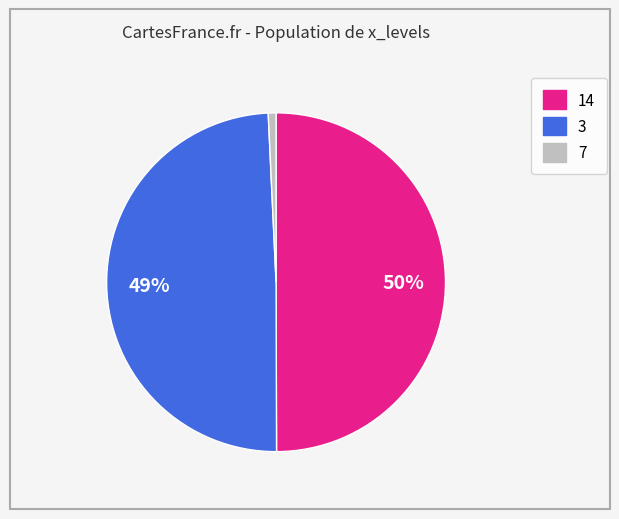

Does 7 represent more than half of the total?

No